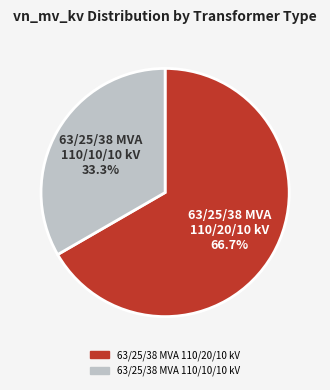

Which slice is the smallest?

63/25/38 MVA 110/10/10 kV